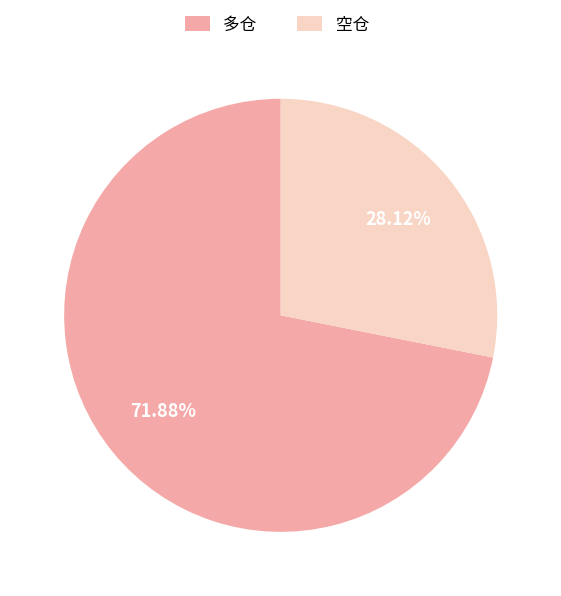

Which slice is the smallest?

空仓